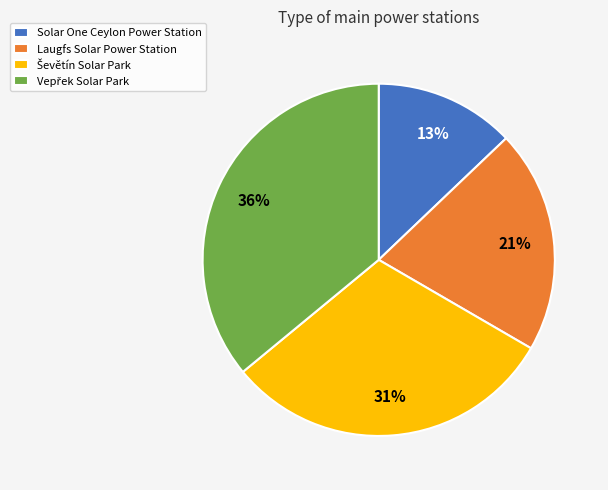

Is there a majority slice in this chart?

No